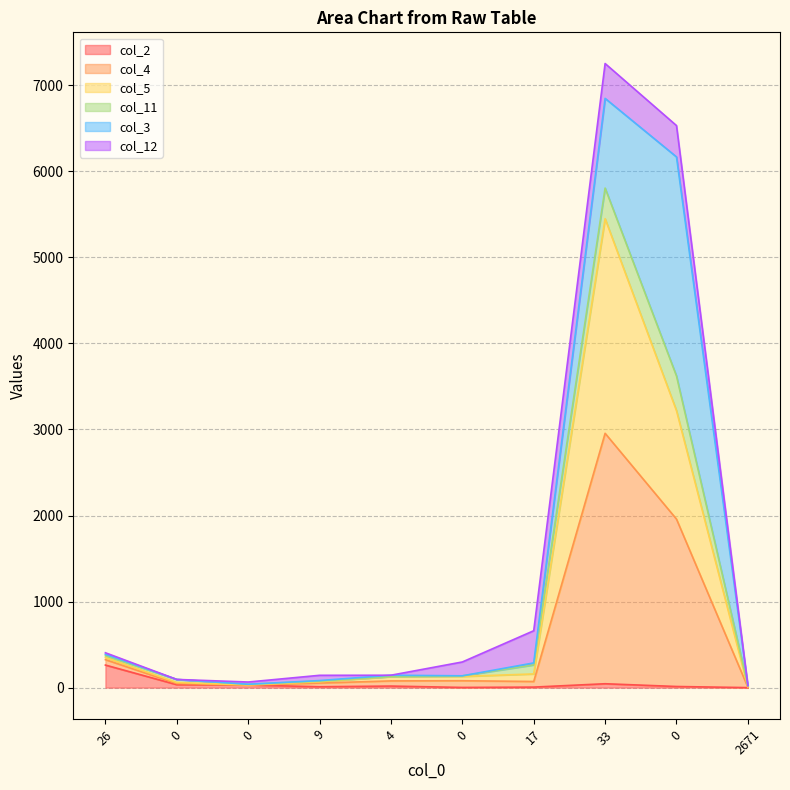

What is the maximum value for col_2?

262